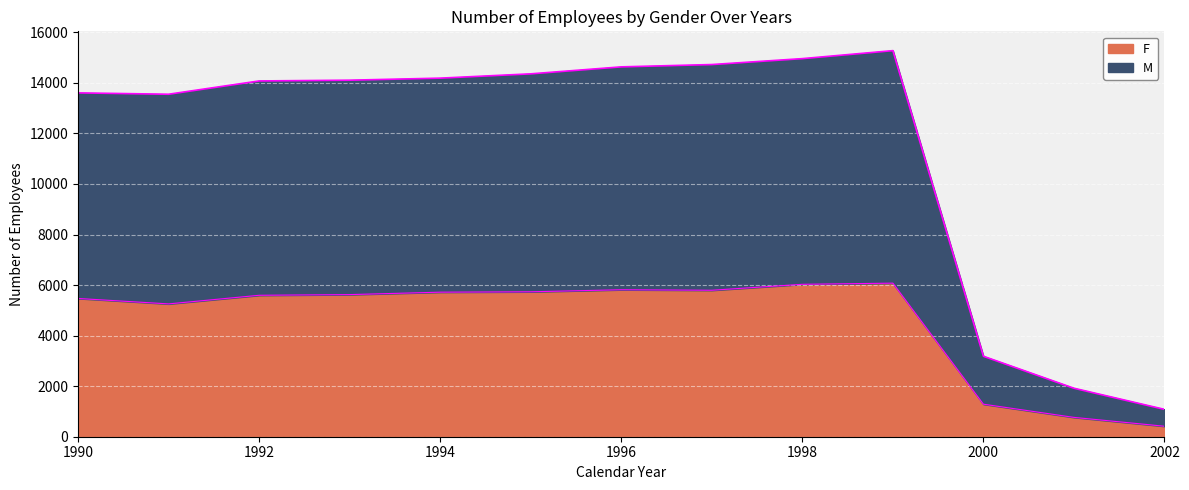

Count the number of categories in the chart.

13